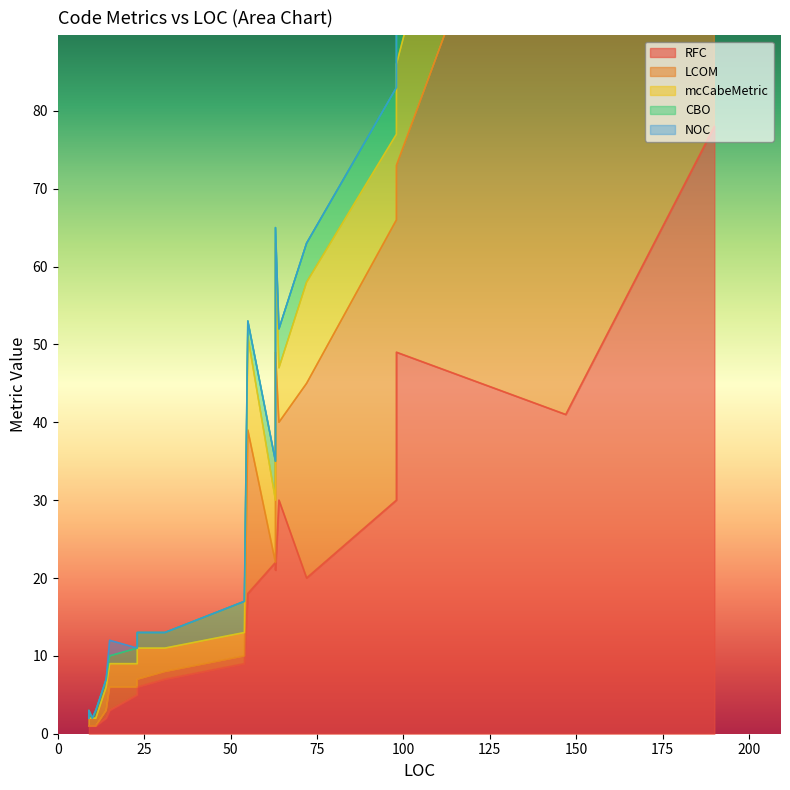

True or false: mcCabeMetric and CBO cross at least once.

True